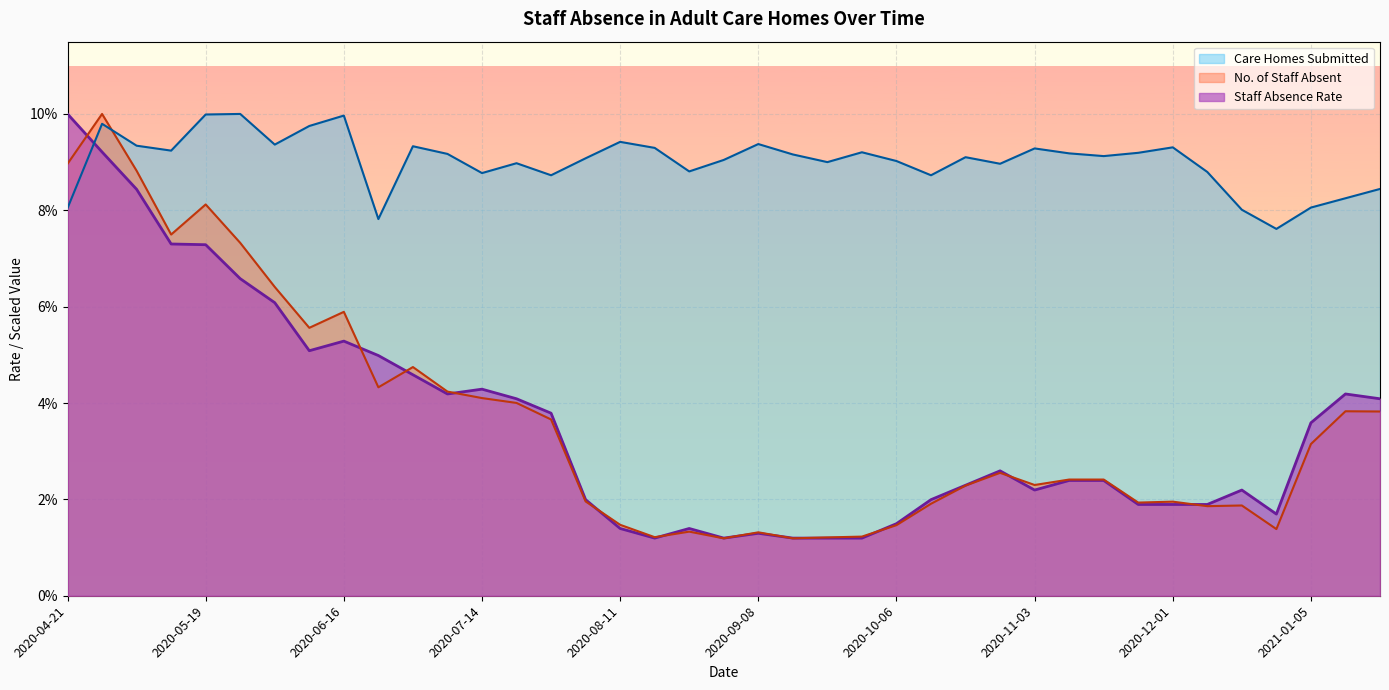

At which category does Care Homes Submitted reach its first local valley?

2020-05-12